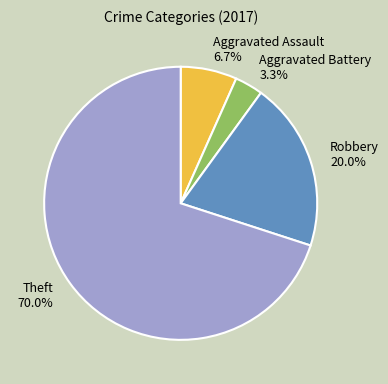

Count the number of slices in the pie.

4